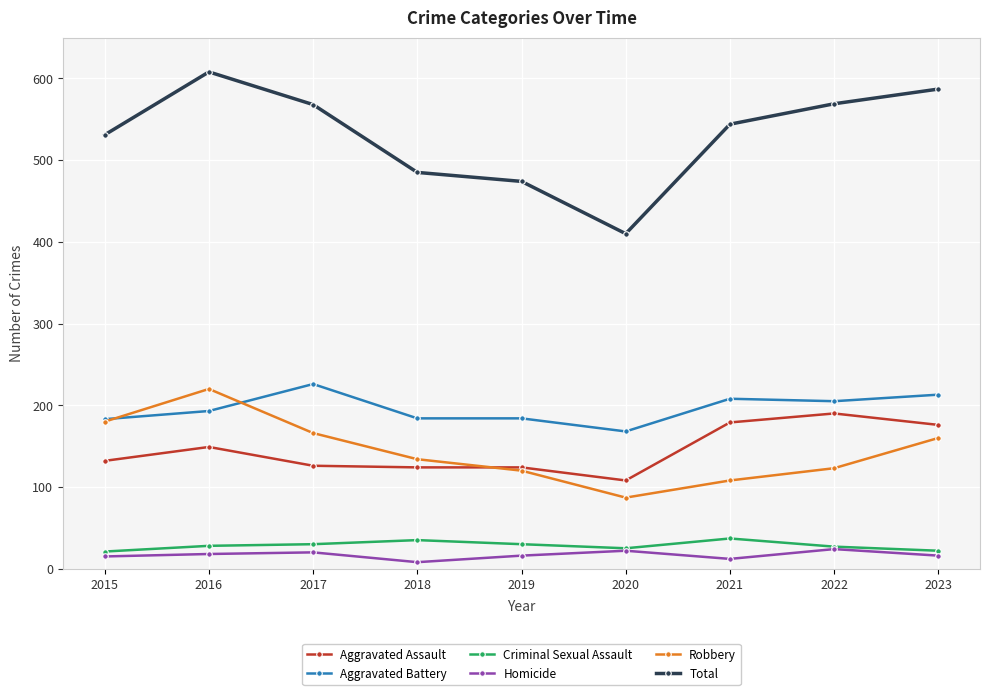

What is the value of the Criminal Sexual Assault point at the 1st from the left?

21